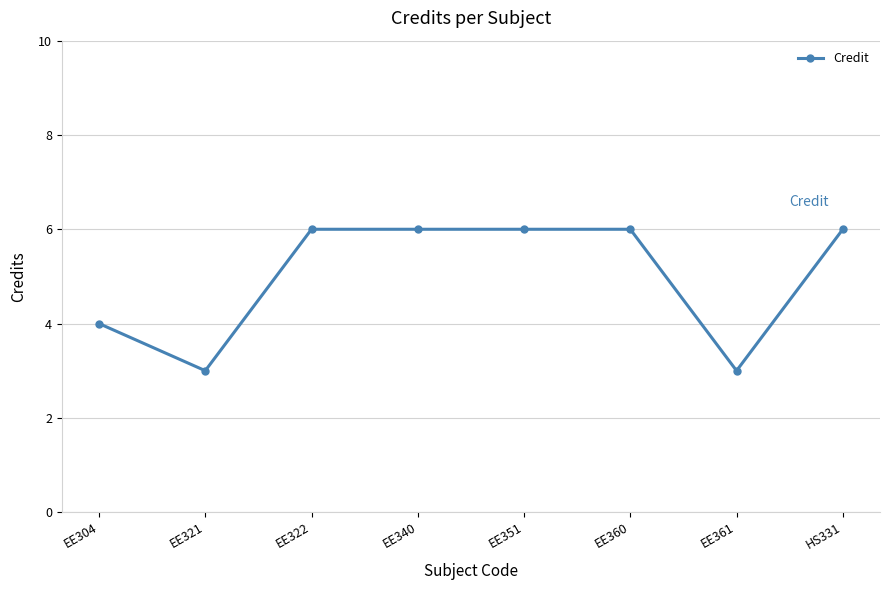

What is the label of the 8th point from the right?

EE304